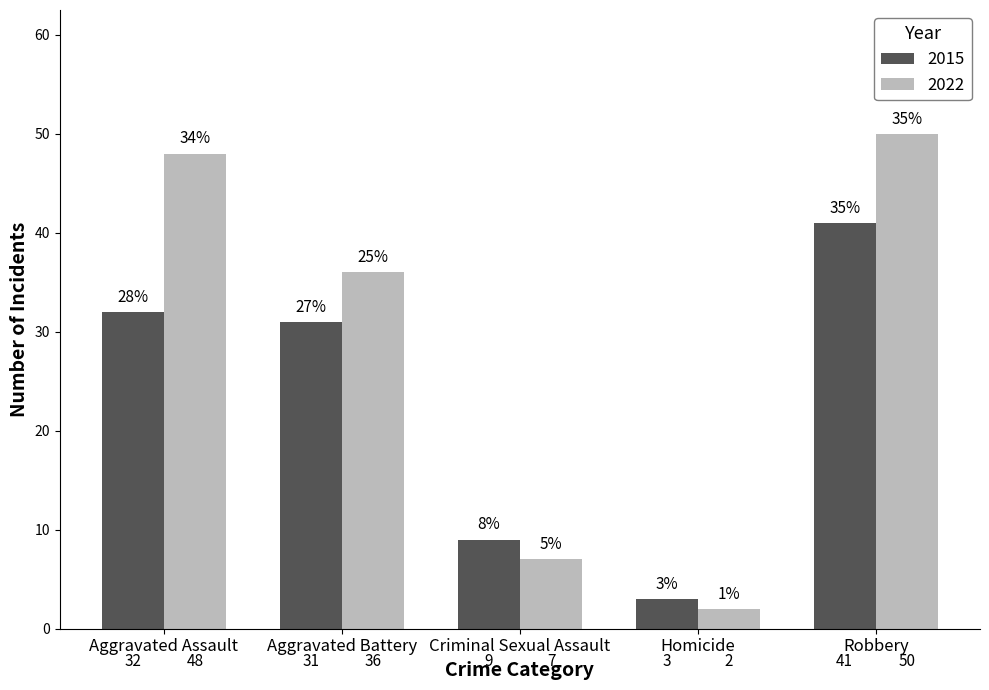

What is the sum of the 2022 values at Robbery and Criminal Sexual Assault?

57